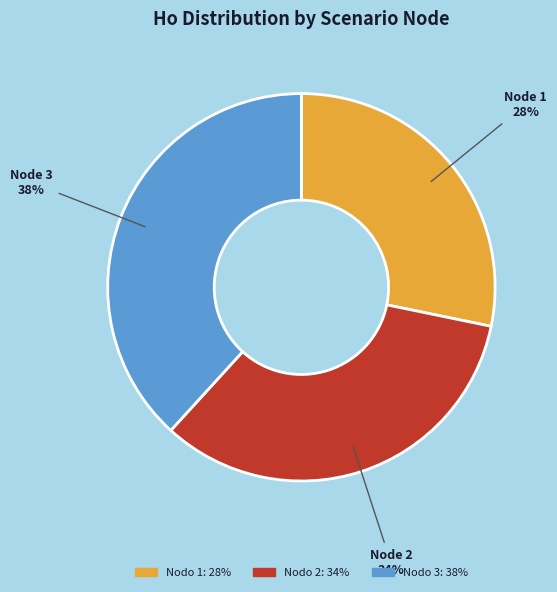

Is there a majority slice in this chart?

No